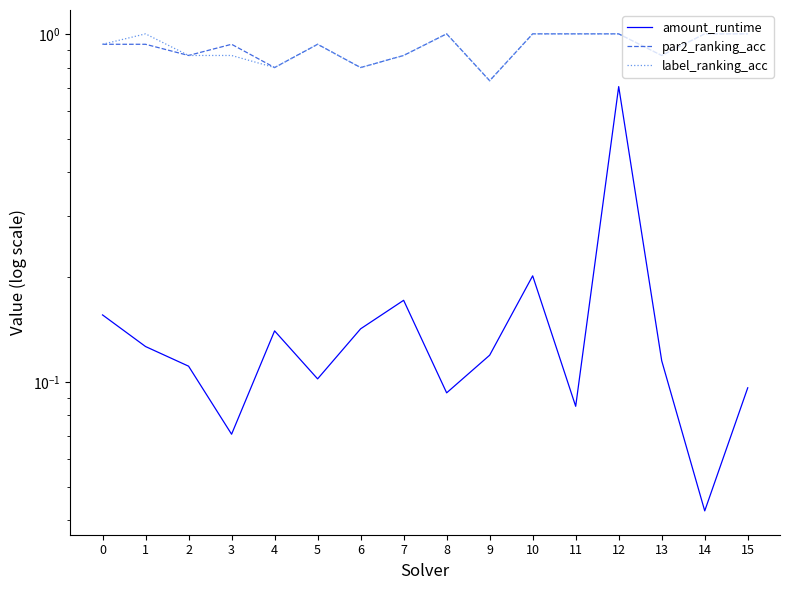

What is the minimum value for label_ranking_acc?

0.7